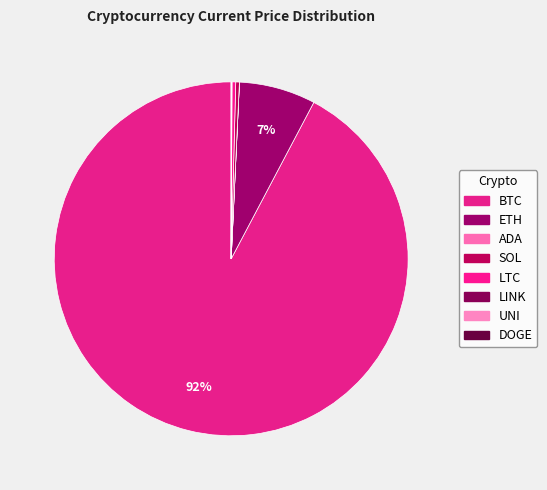

Count the number of slices in the pie.

8